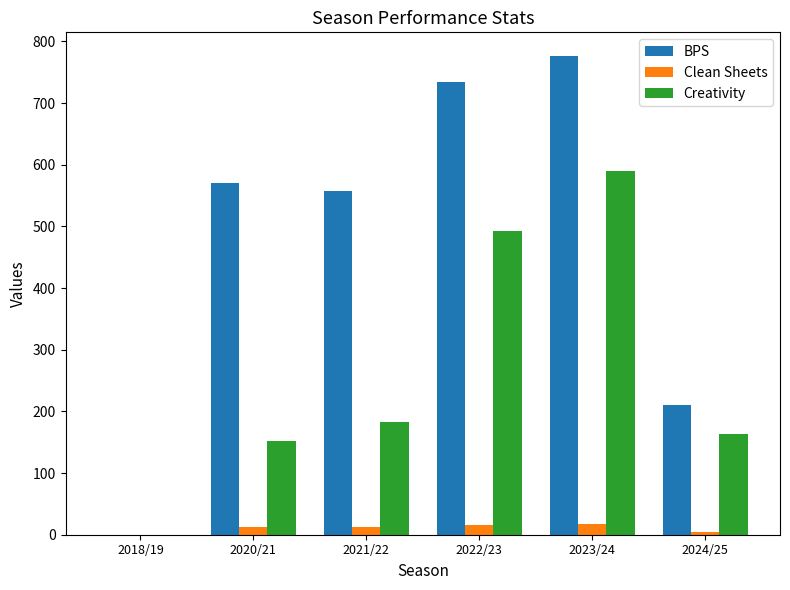

What is the sum of all Clean Sheets values?

63.0